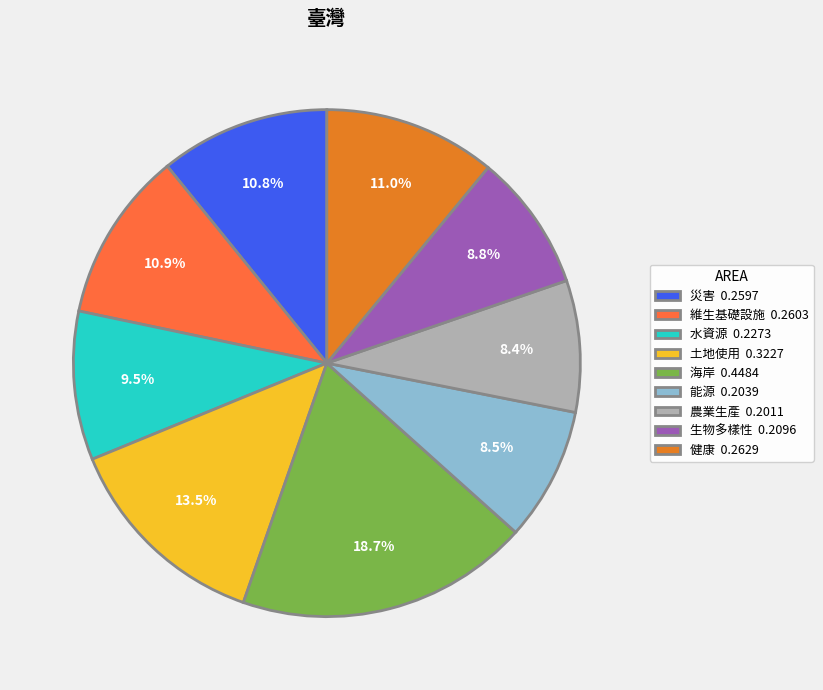

How many segments does this pie chart have?

9